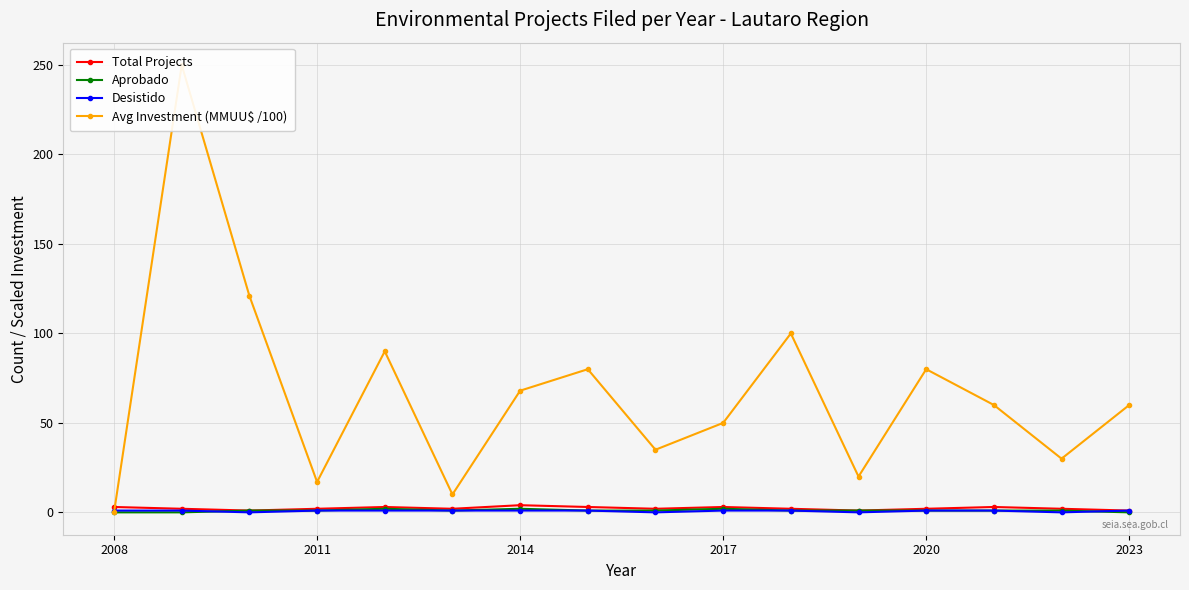

True or false: Aprobado has more than 1 interior local peaks.

True